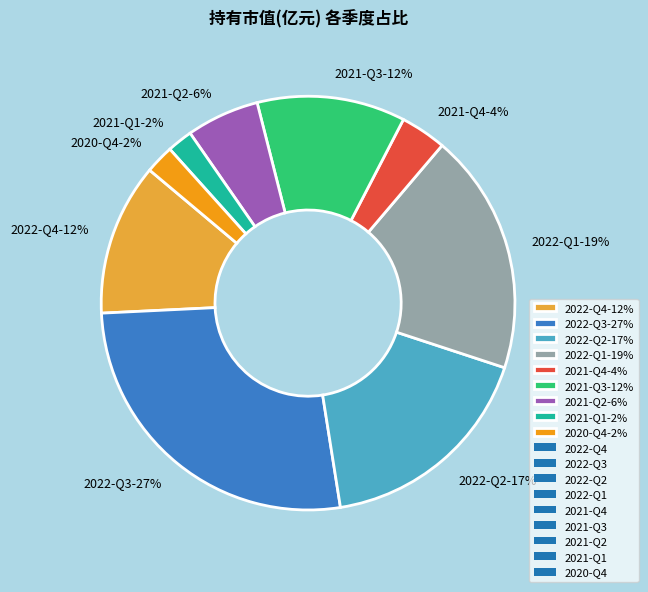

Between 2022-Q1-19% and 2022-Q4-12%, which is larger?

2022-Q1-19%